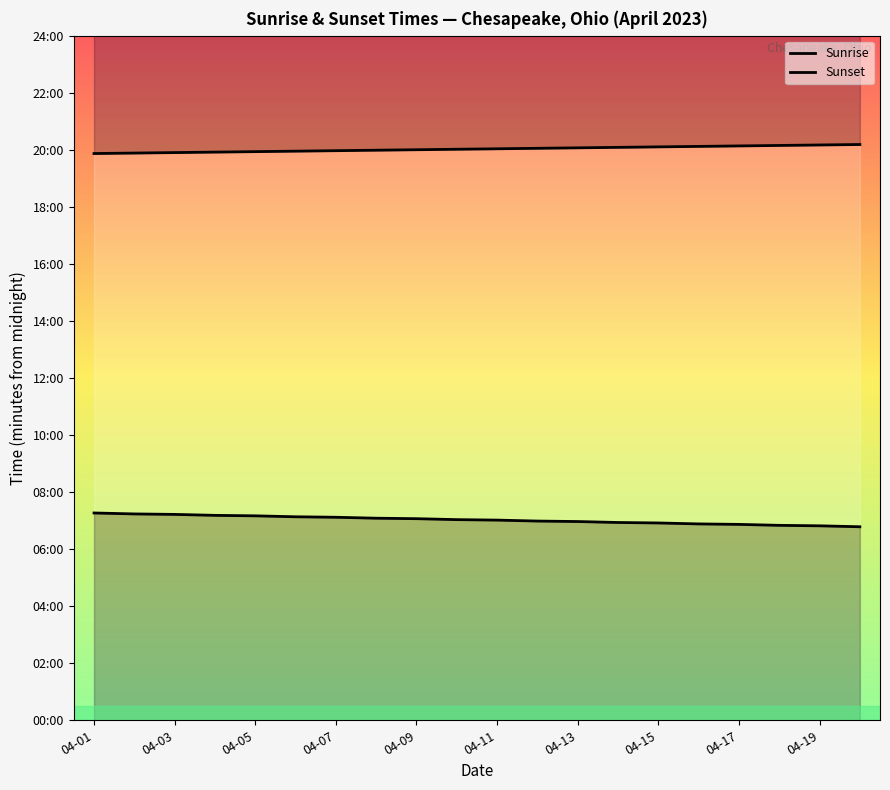

Which series has the widest spread of values?

Sunrise